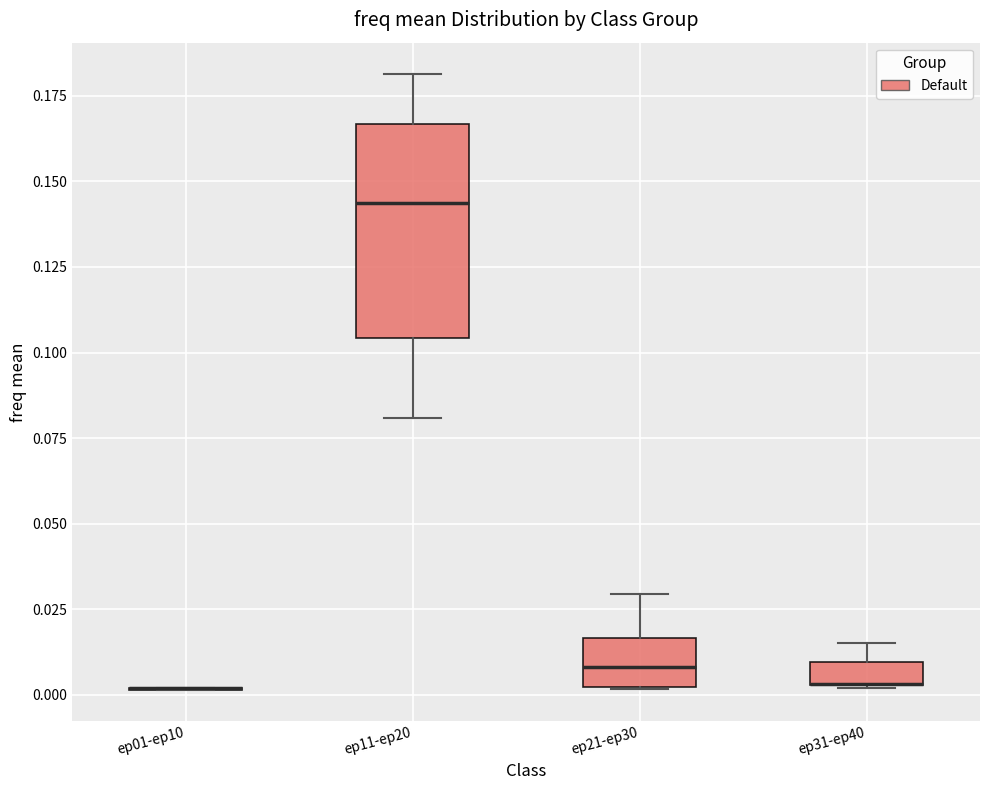

Which box is the tallest, from its lower edge to its upper edge?

ep11-ep20